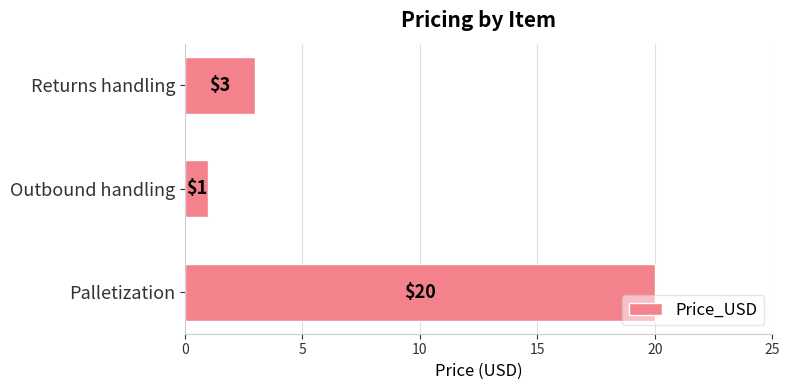

True or false: the data shows 0 at Outbound handling.

False